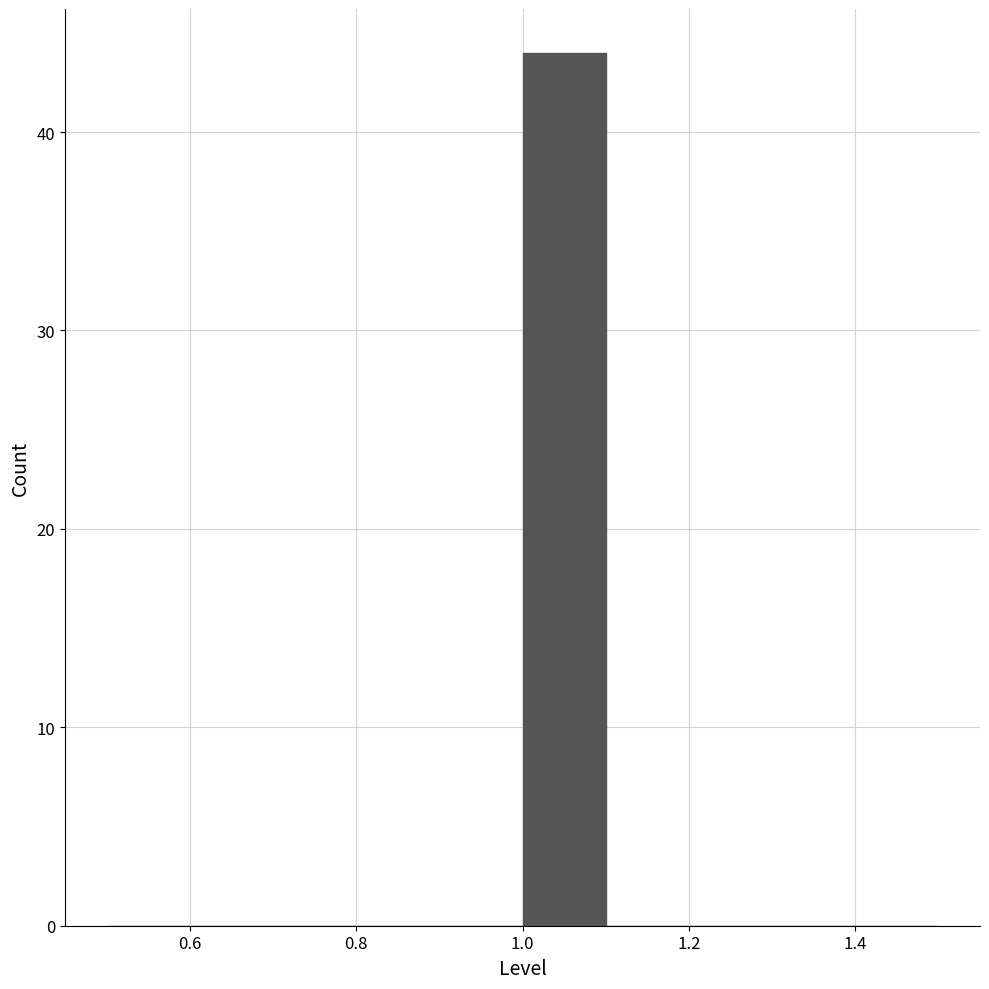

Reading left to right, transcribe this chart: for each bar, give the range it covers on the x-axis and its height. The values are not printed on the chart, so give them approximately, as read against the axis.

0.5 to 0.6: 0
0.6 to 0.7: 0
0.7 to 0.8: 0
0.8 to 0.9: 0
0.9 to 1.0: 0
1.0 to 1.1: 44
1.1 to 1.2: 0
1.2 to 1.3: 0
1.3 to 1.4: 0
1.4 to 1.5: 0